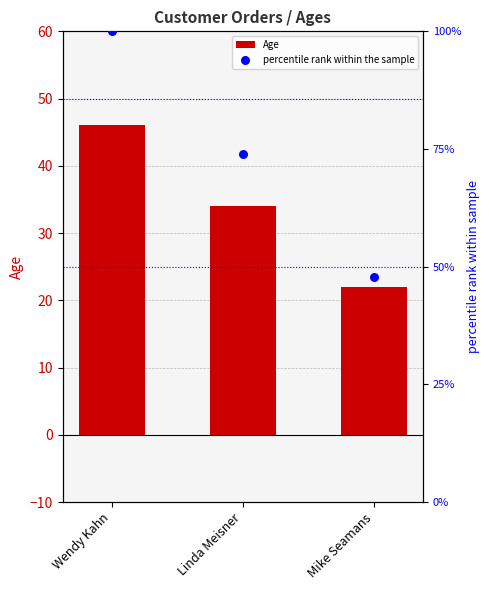

What is the total value across all series at Mike Seamans?

69.8